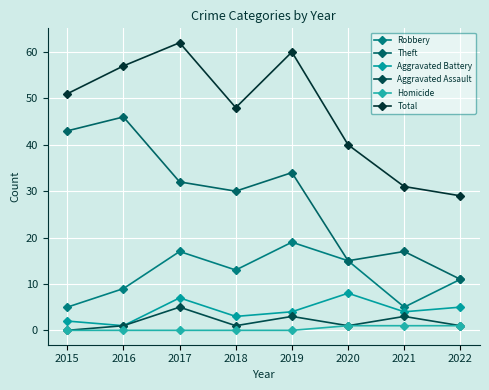

At 2020, list the series in order from largest to smallest.

Total, Robbery, Theft, Aggravated Battery, Aggravated Assault, Homicide